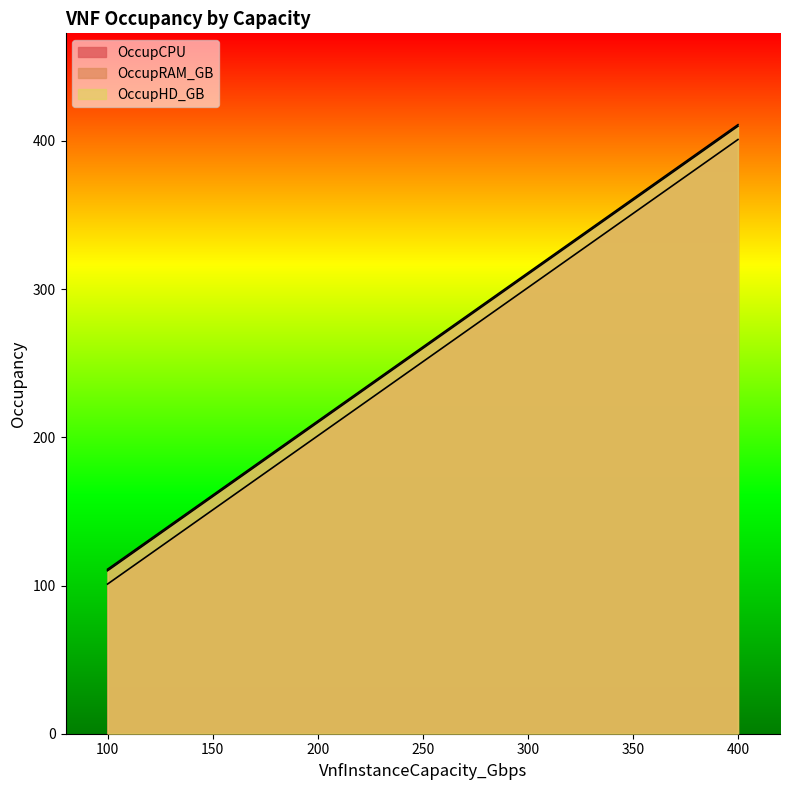

The value of OccupCPU at 300 is 301. True or false?

True